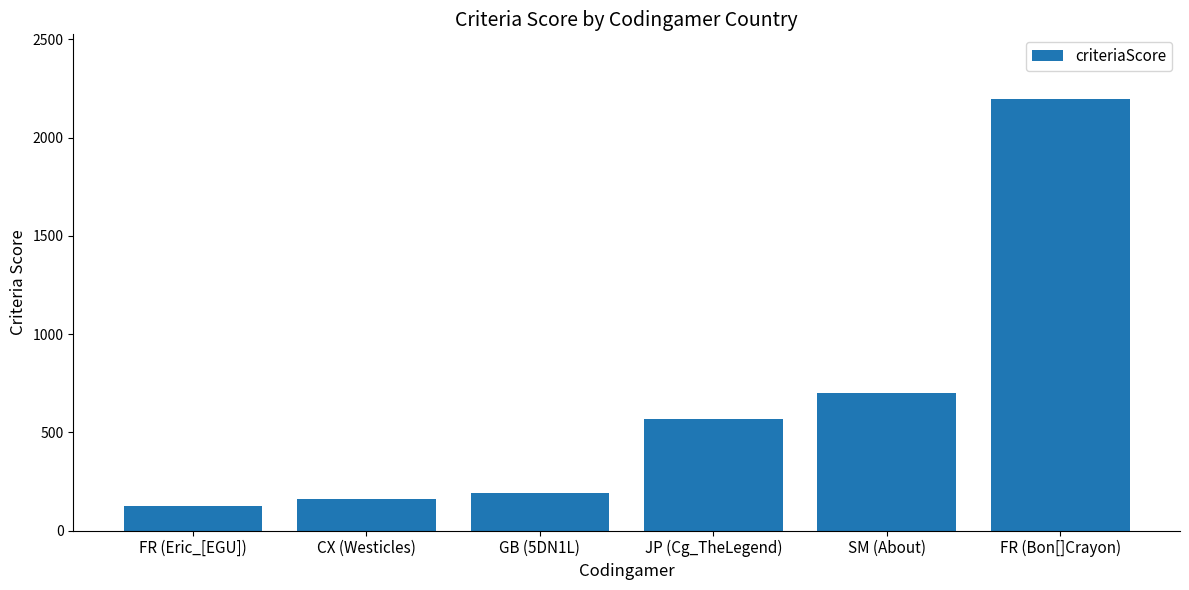

Rank the categories by value from lowest to highest.

FR (Eric_[EGU]), CX (Westicles), GB (5DN1L), JP (Cg_TheLegend), SM (About), FR (Bon[]Crayon)